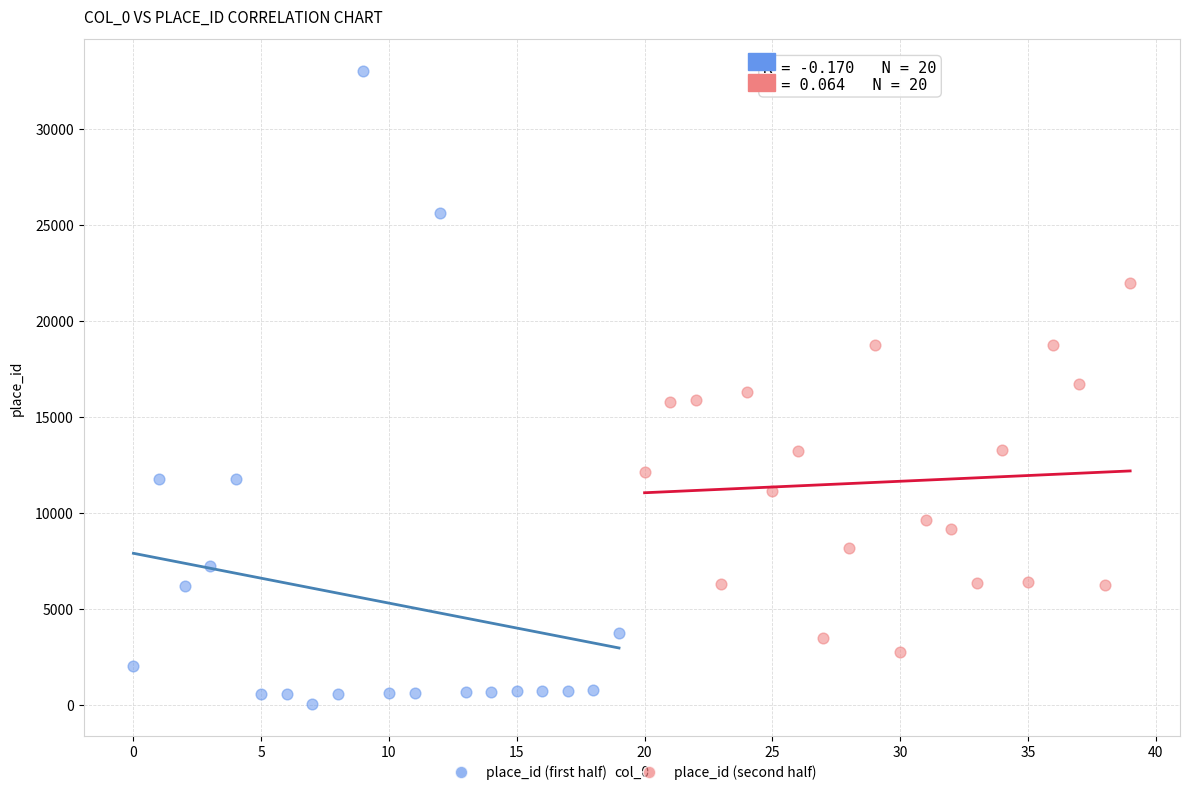

Which series contains the highest Y value?

place_id (first half)